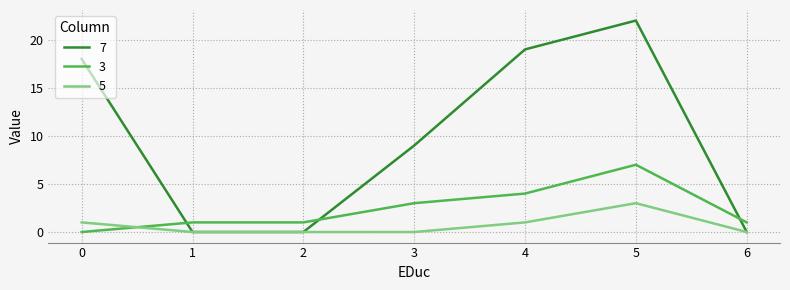

Reading left to right, transcribe all the data shown in this chart.

7: 18	0	0	9	19	22	0
3: 0	1	1	3	4	7	1
5: 1	0	0	0	1	3	0